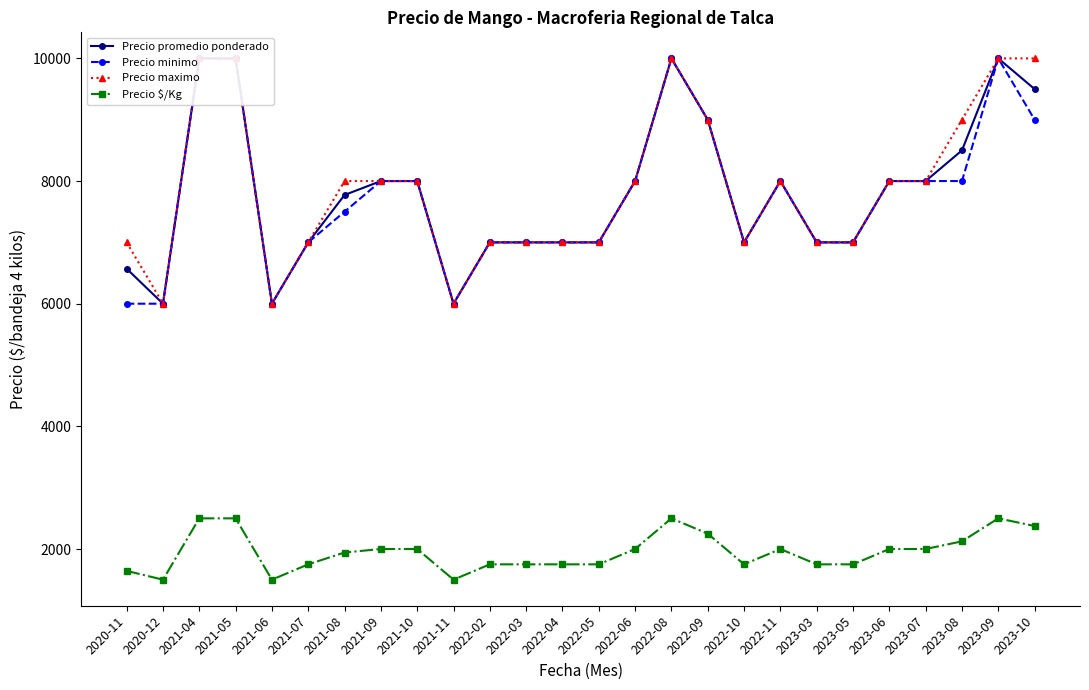

What is the smallest value displayed?

1500